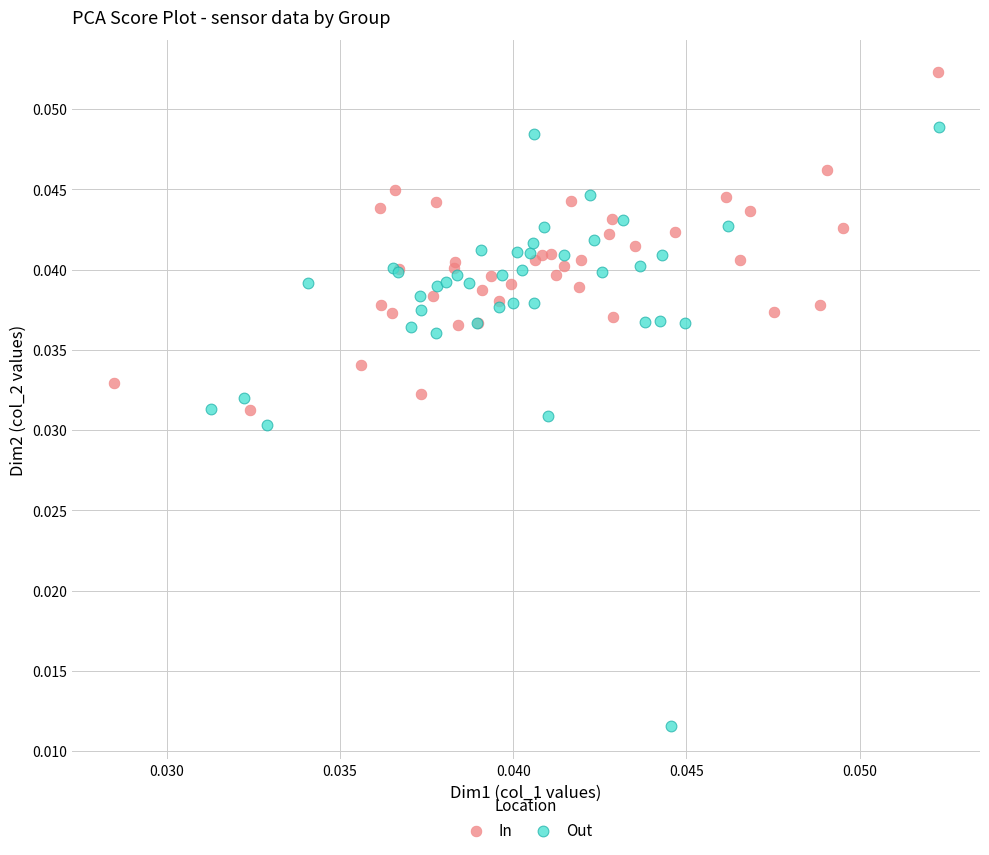

Which series contains the lowest Y value?

Out